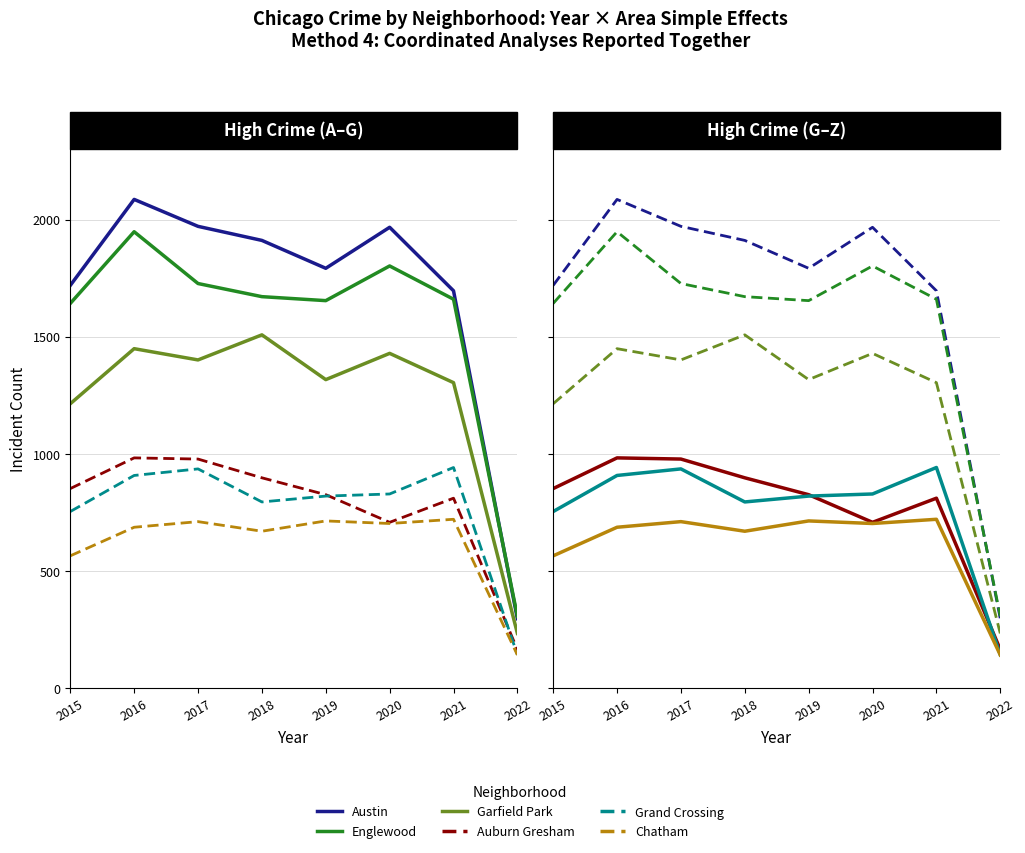

True or false: Chatham and Garfield Park intersect in this chart.

False